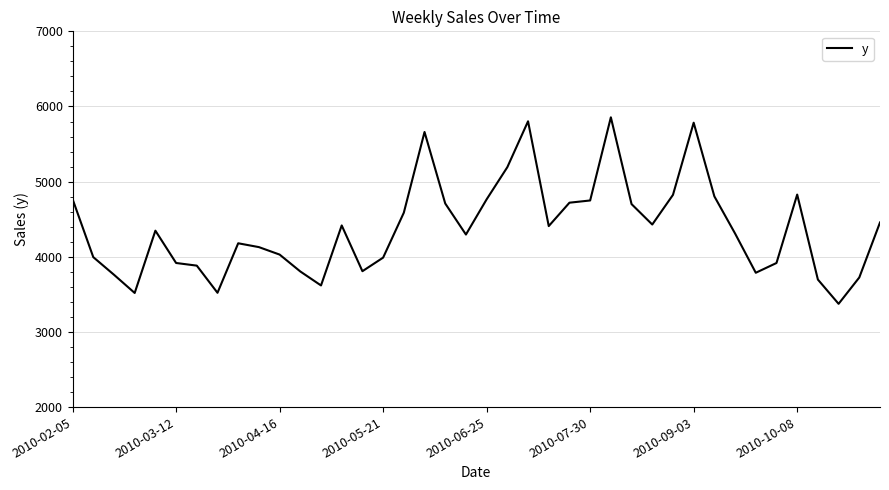

What is the difference between the maximum and minimum values?

2481.8